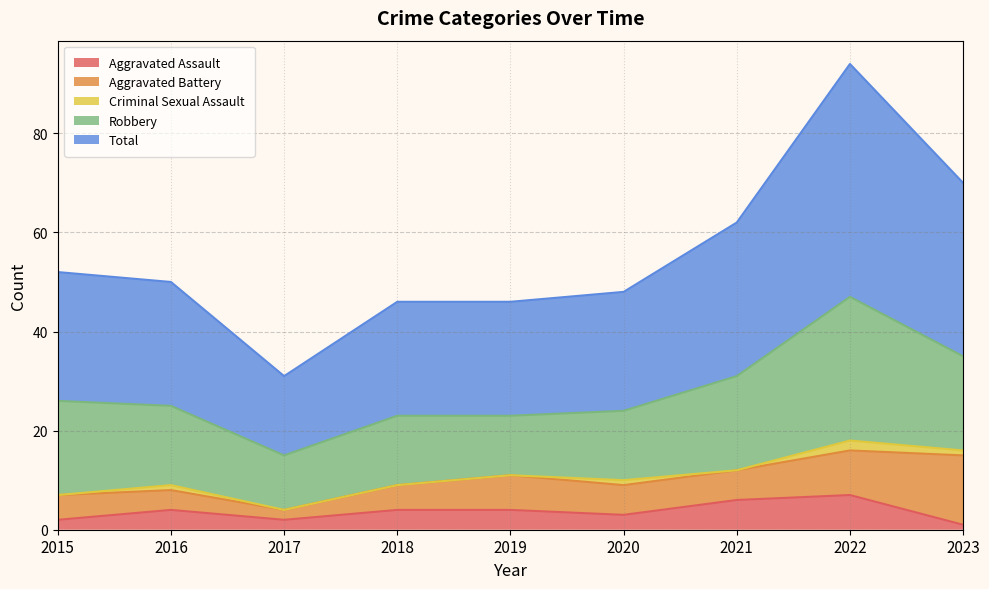

What is the sum of the Aggravated Assault values at 2016 and 2020?

7